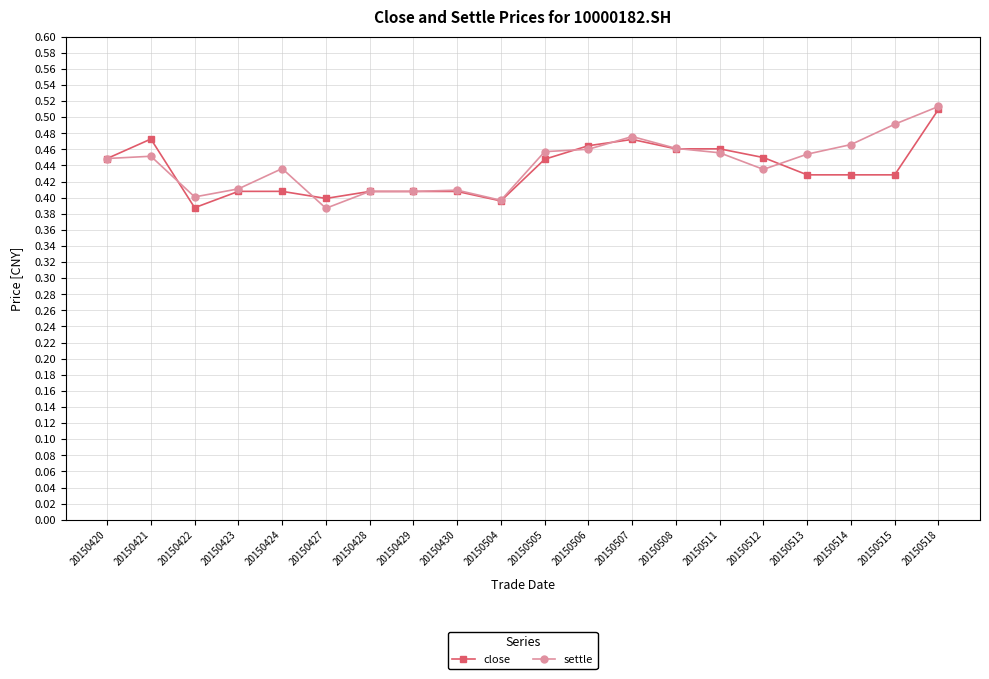

Which category has the highest value in the close series?

20150518